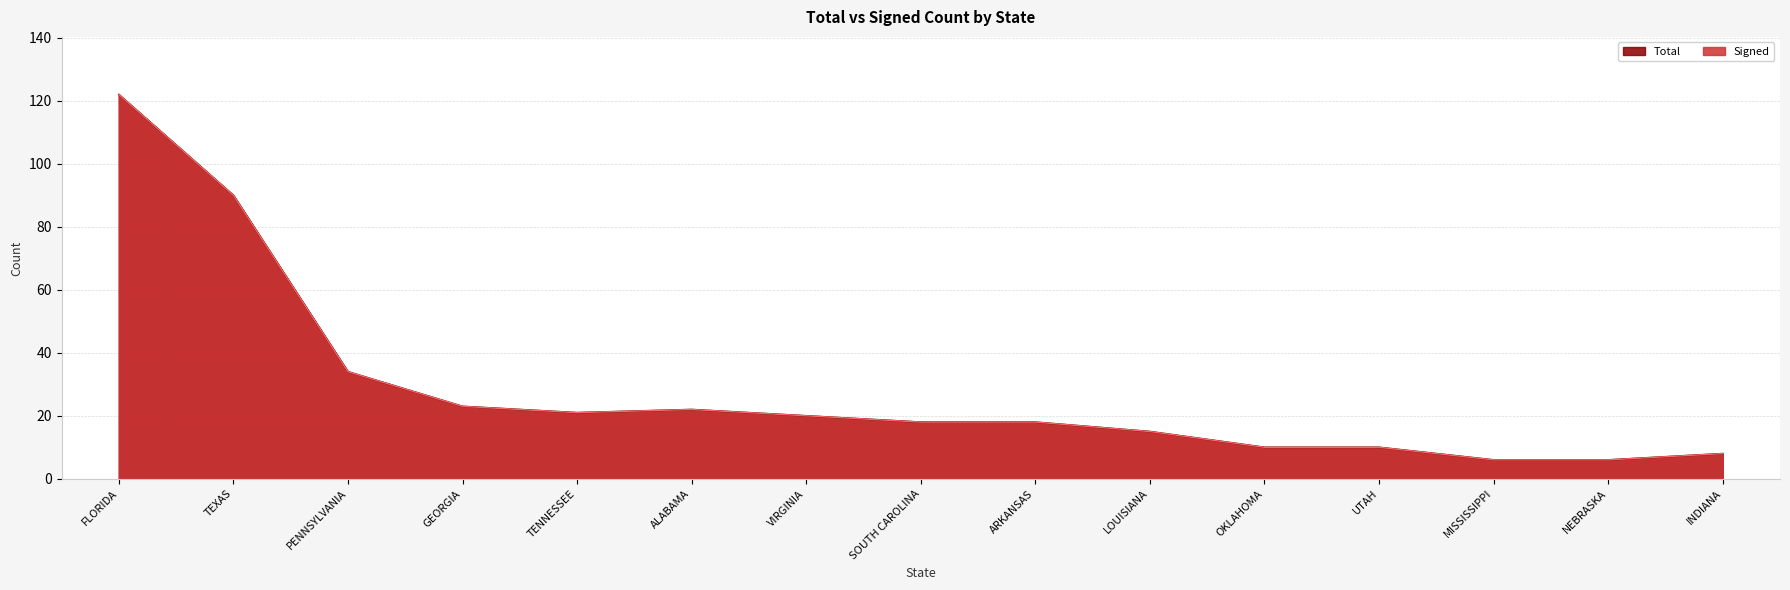

Which series has the largest range (max minus min)?

Signed